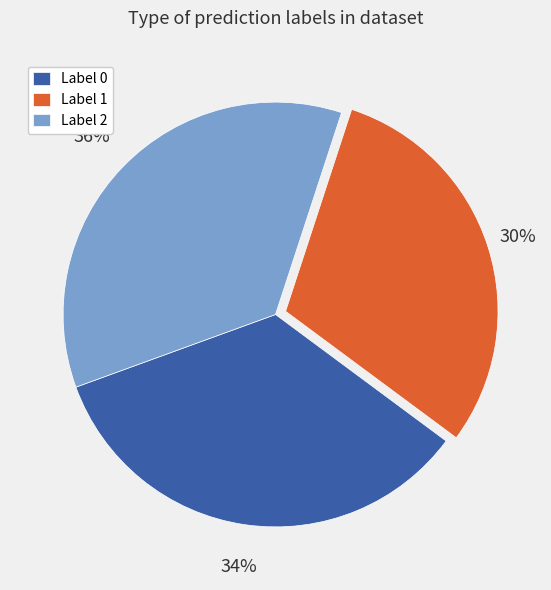

Count the number of slices in the pie.

3